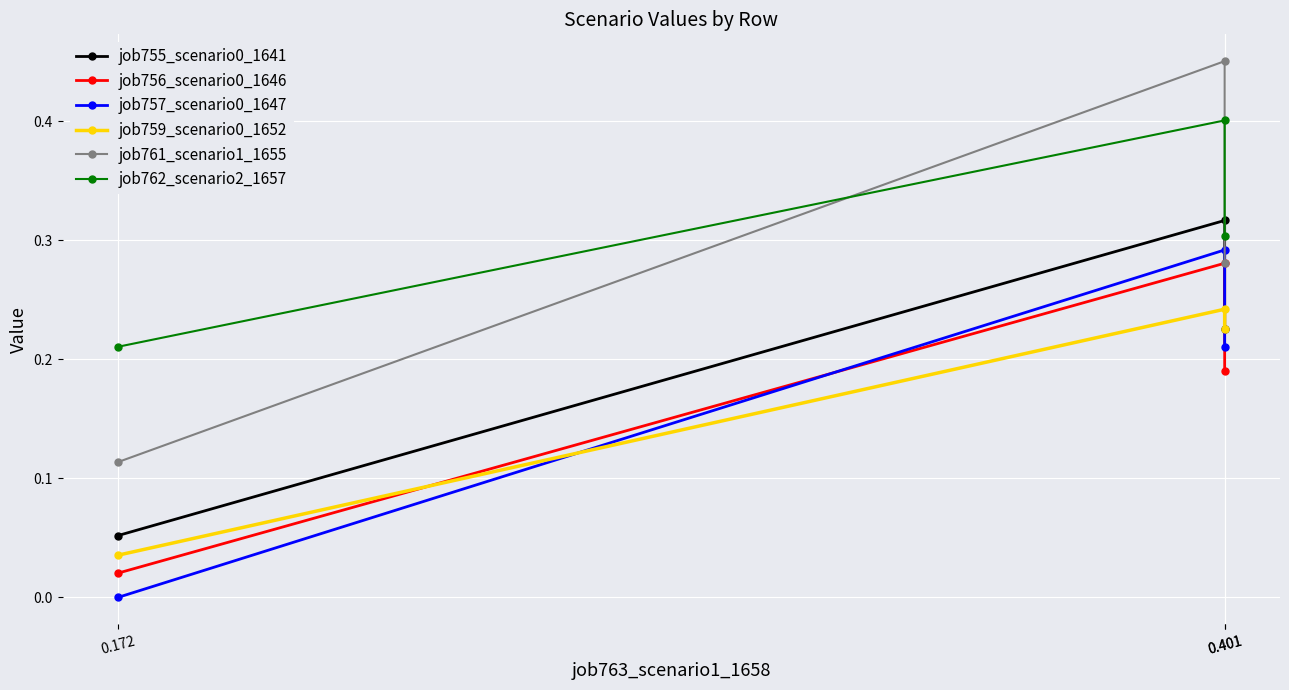

Which series has the largest range (max minus min)?

job761_scenario1_1655